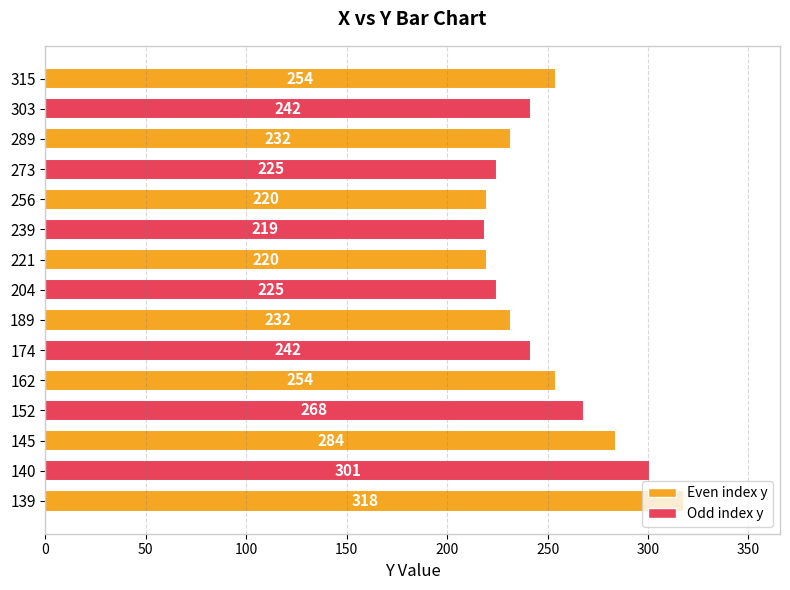

Is it true that the value at 315 is 254?

True